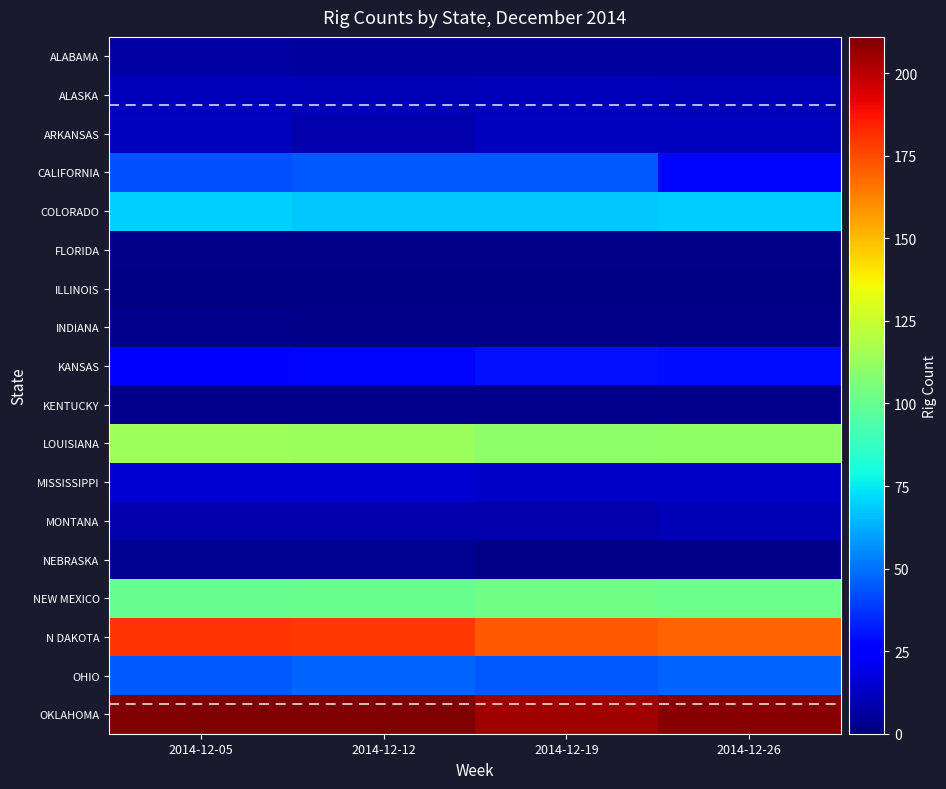

At which label is CALIFORNIA closest to 36?

2014-12-05